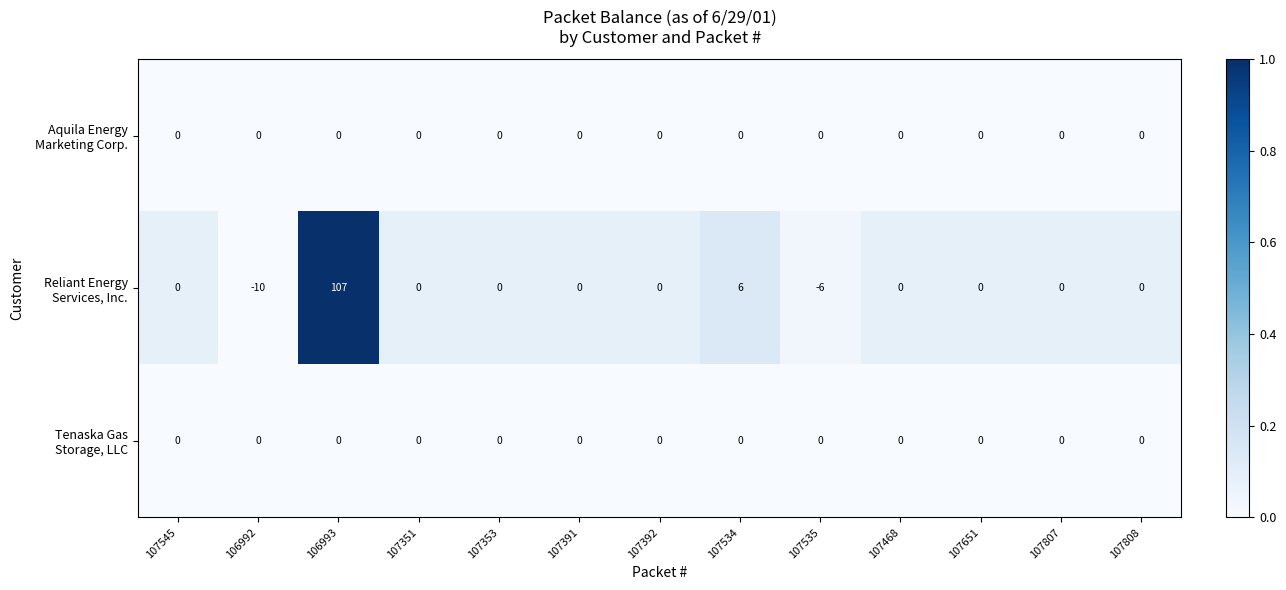

How many series are shown in this chart?

3